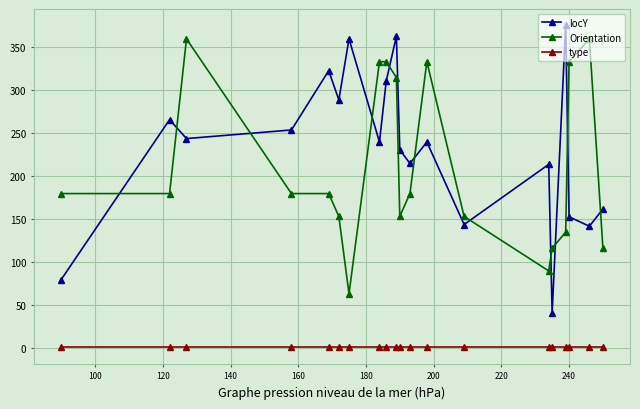

Which series has the widest spread of values?

locY